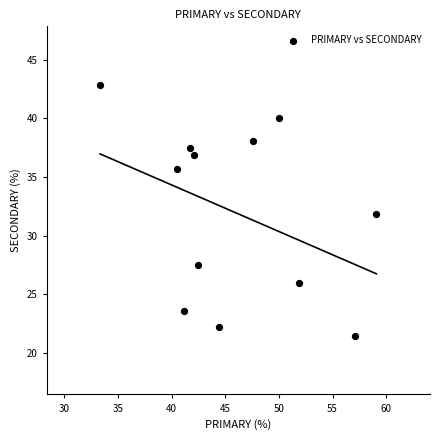

What is the average X value?

46.0